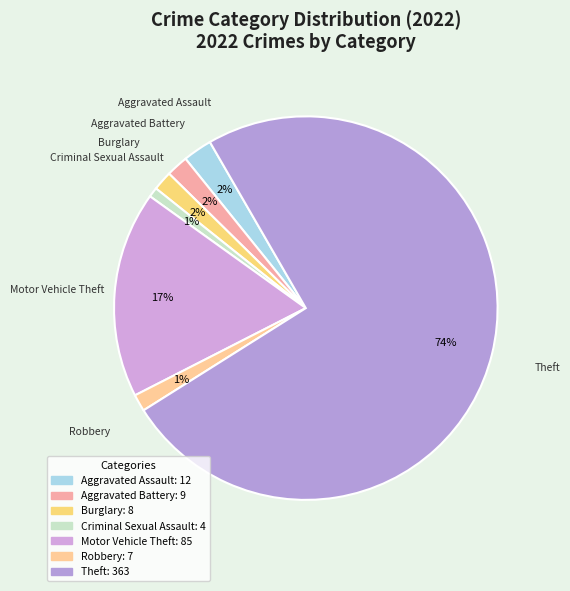

Is the sum of Criminal Sexual Assault and Robbery greater than half?

No